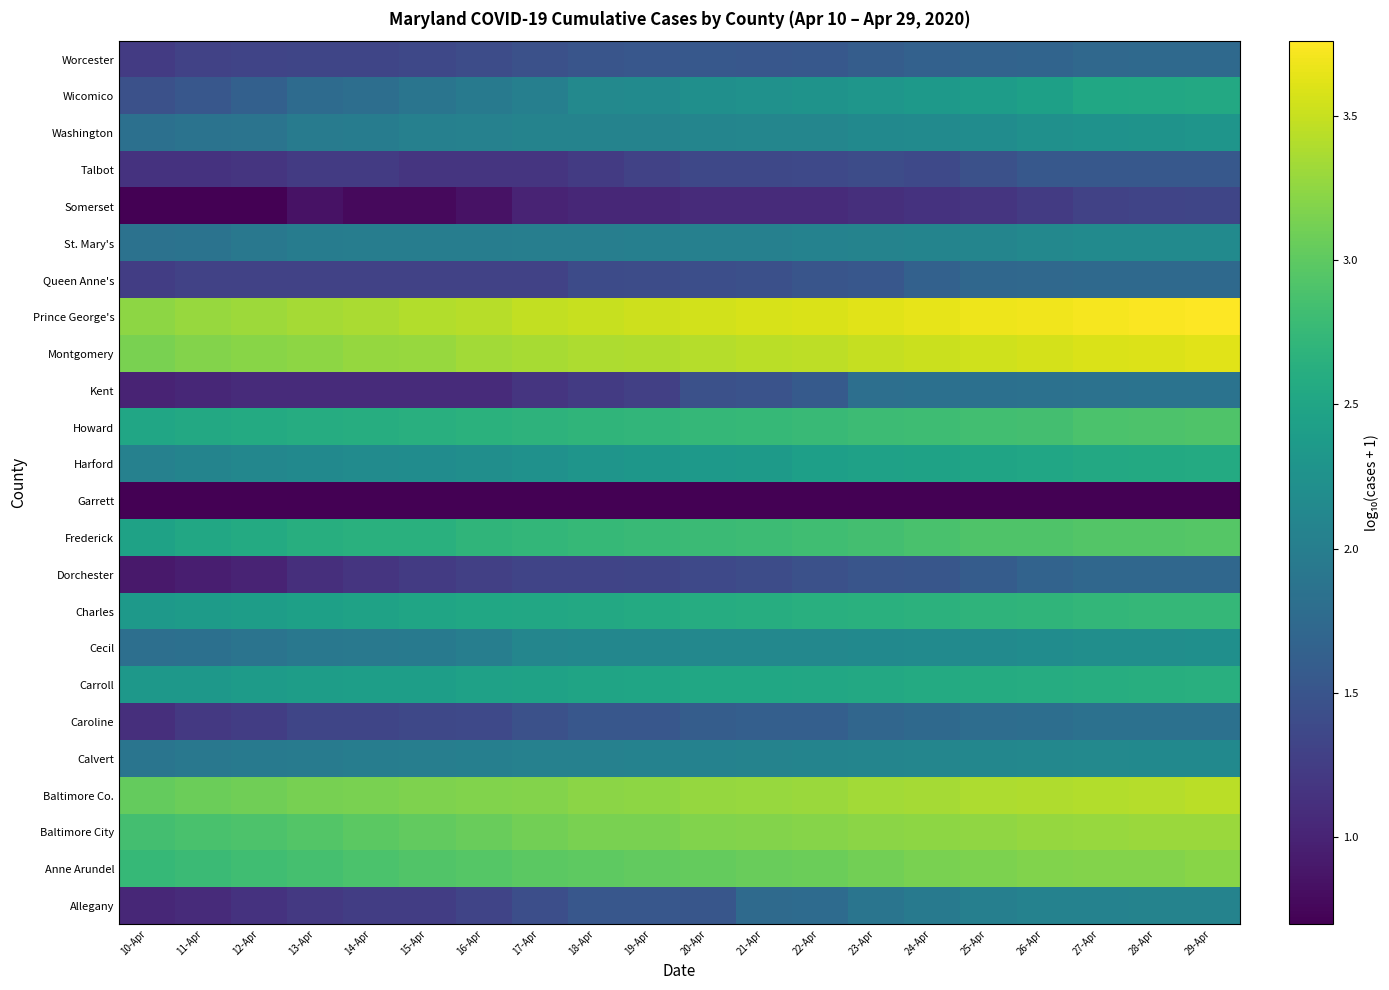

At which category is the sum across all series the highest?

29-Apr